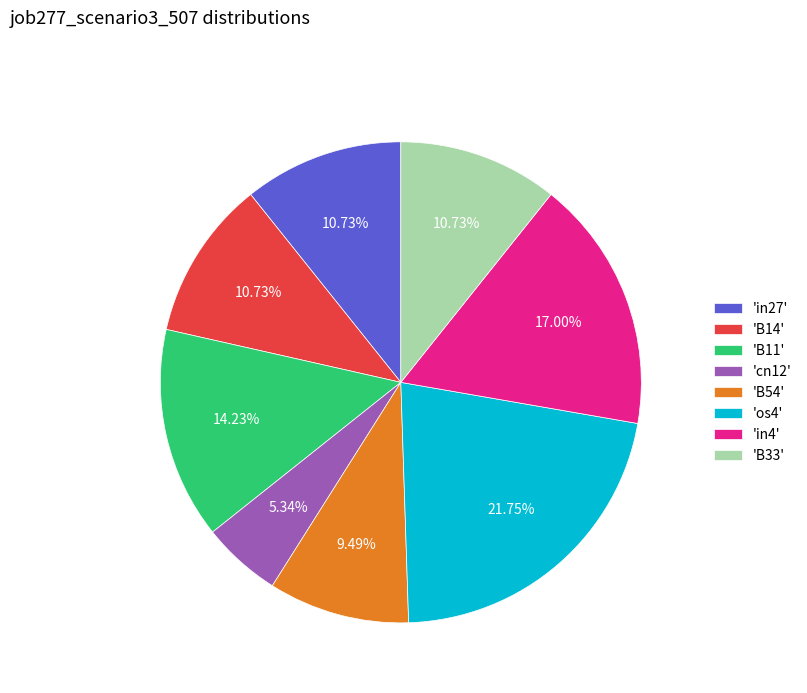

How many slices are in this pie chart?

8